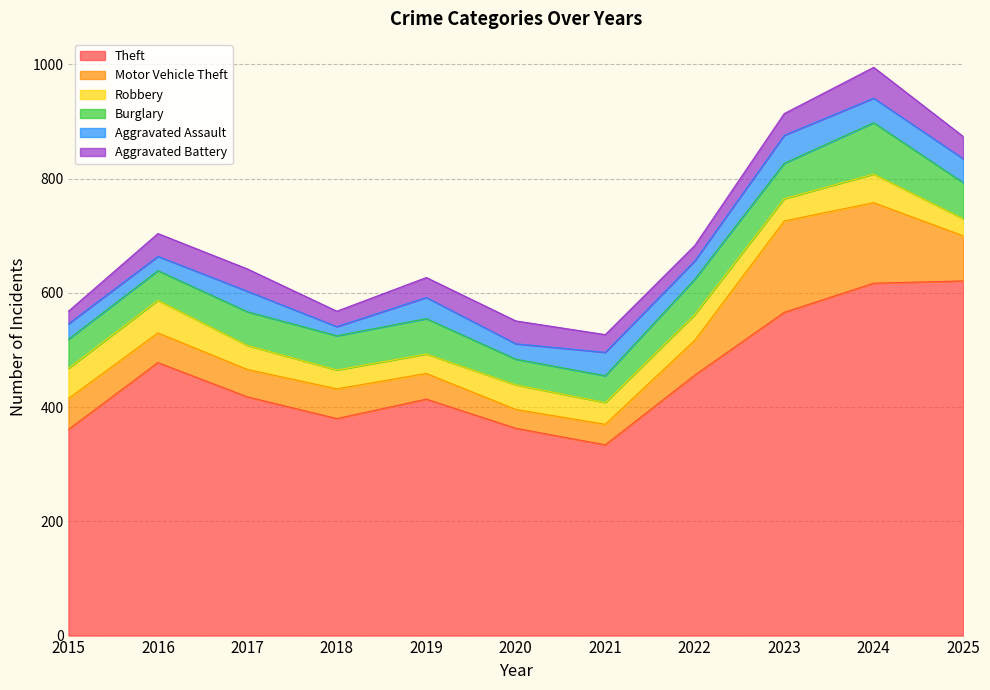

Which series has the largest range (max minus min)?

Theft